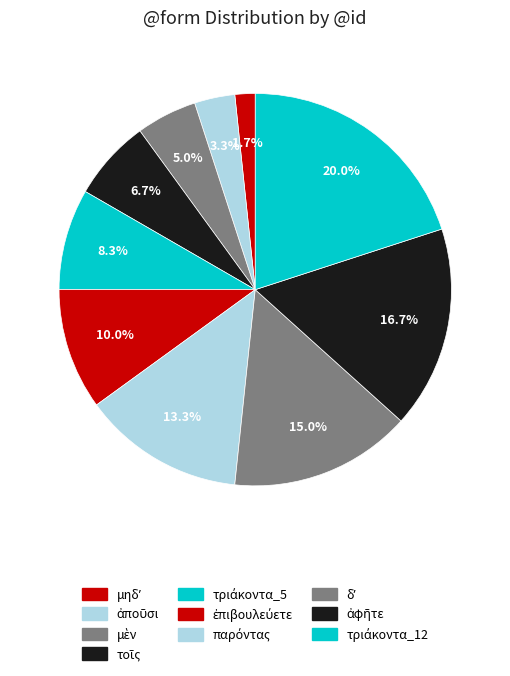

How many slices are in this pie chart?

10